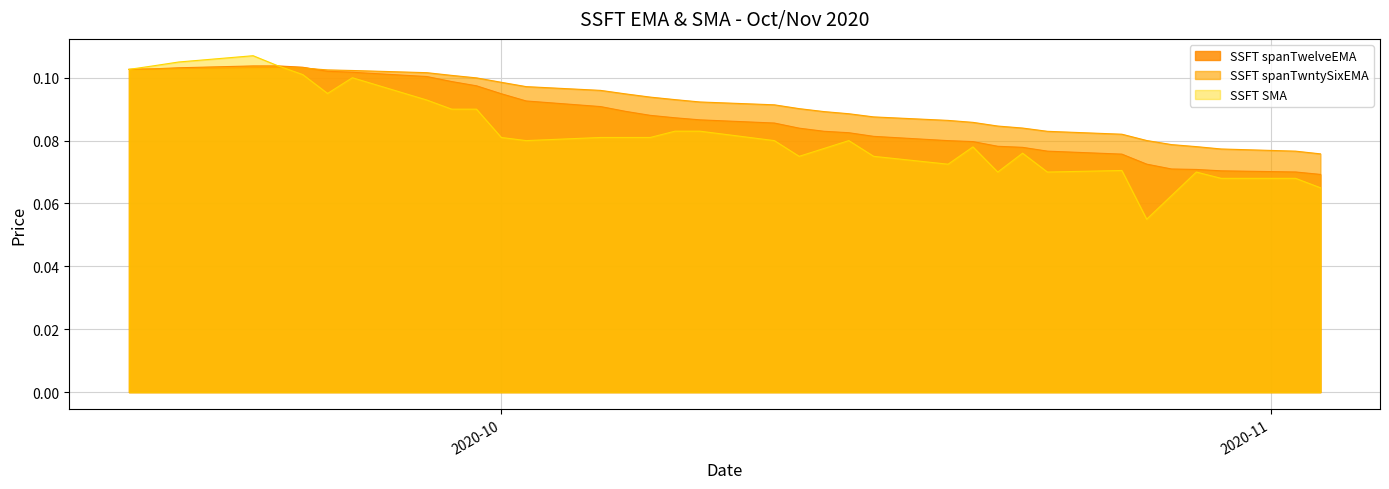

At which label does SSFT spanTwelveEMA reach its peak?

2020-09-22